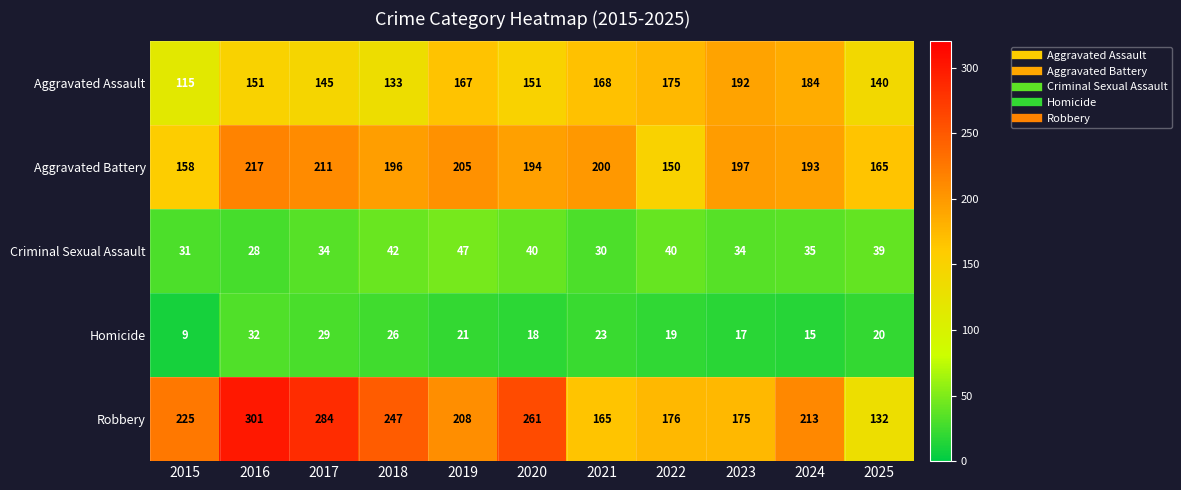

What is the difference between the maximum and second lowest values in the Aggravated Battery series?

59